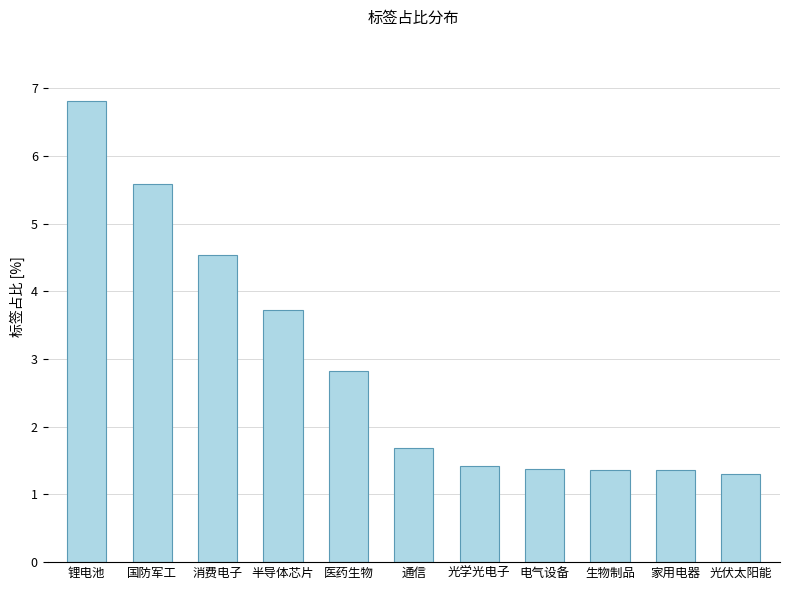

What is the smallest value displayed?

1.3